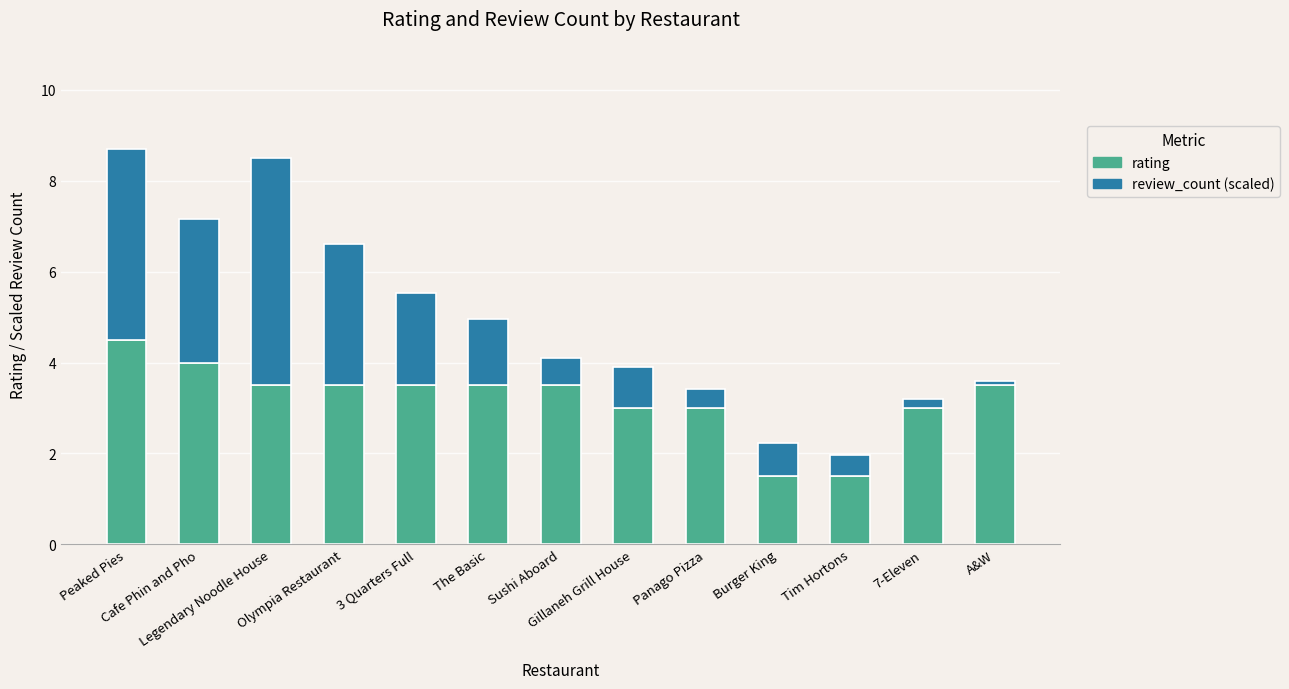

What is the highest value of the rating series?

4.5